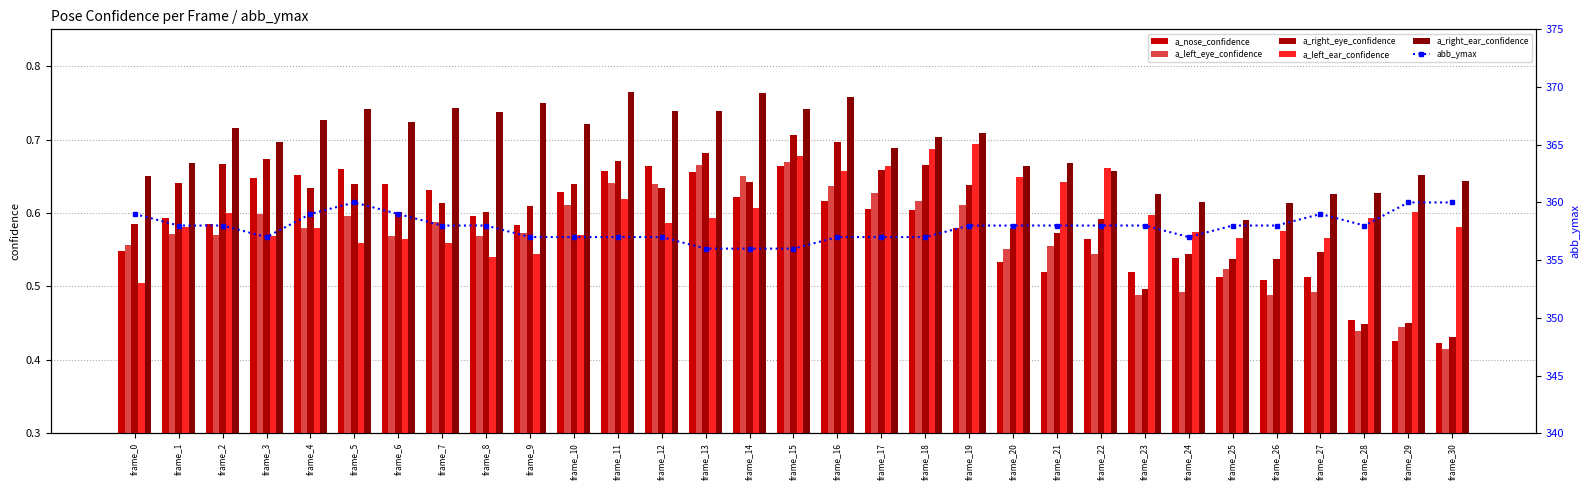

Which series has the largest total across all categories?

abb_ymax